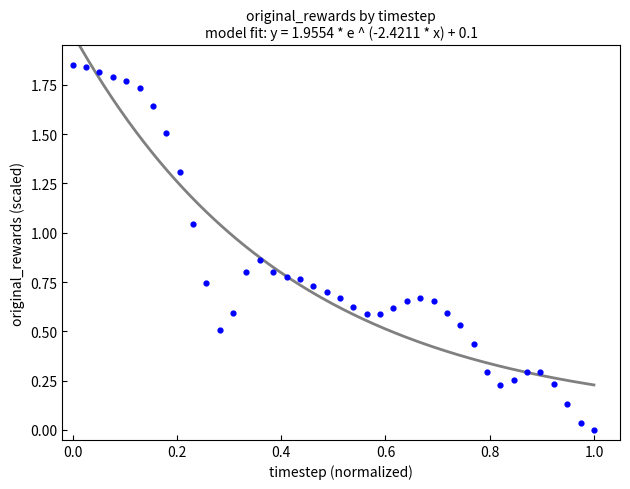

How many points are shown in the scatter plot?

40